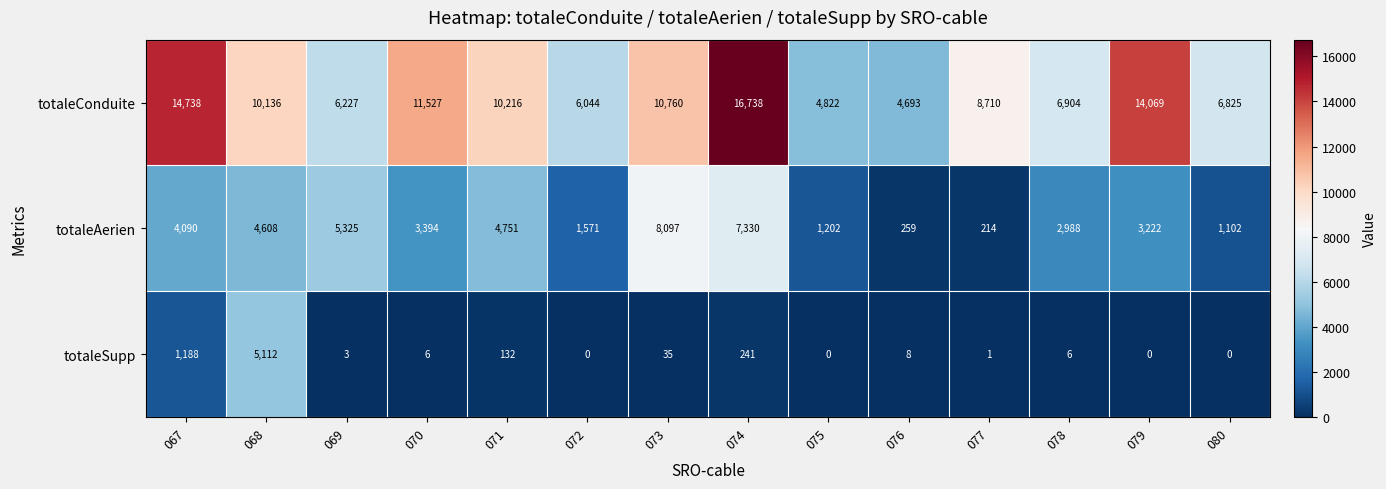

What is the difference between the maximum and minimum values in the totaleAerien series?

7883